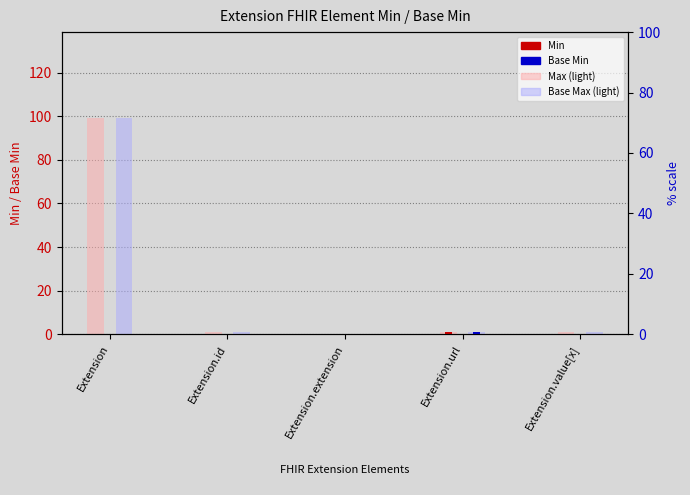

The Base Max (light) series shows 0 at Extension.id. True or false?

False